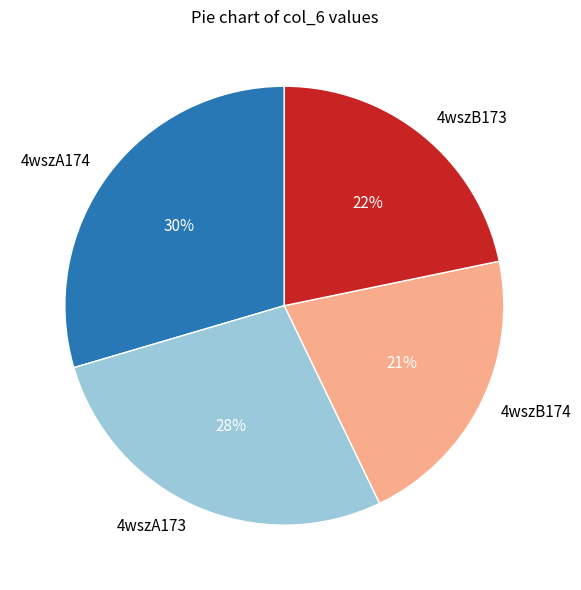

The 4wszB174 slice represents 10% of the pie. True or false?

False